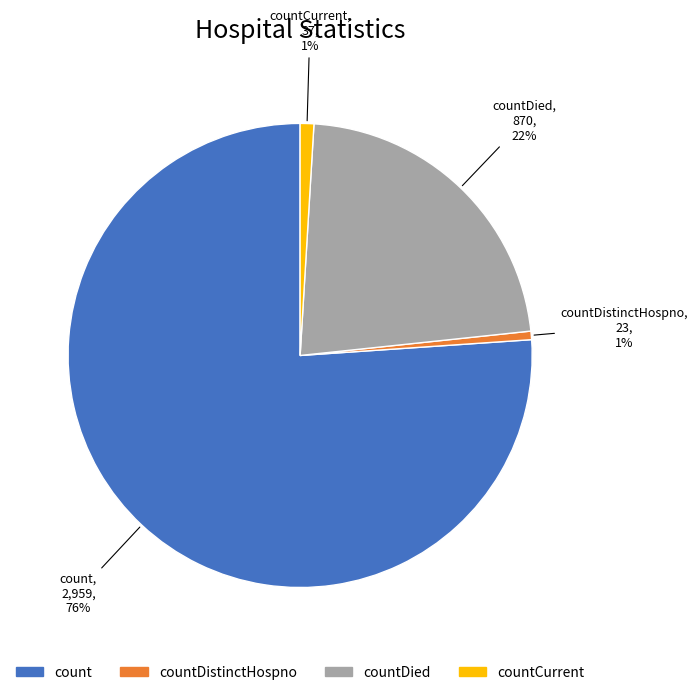

To the nearest percent, what is the average slice percentage?

25%